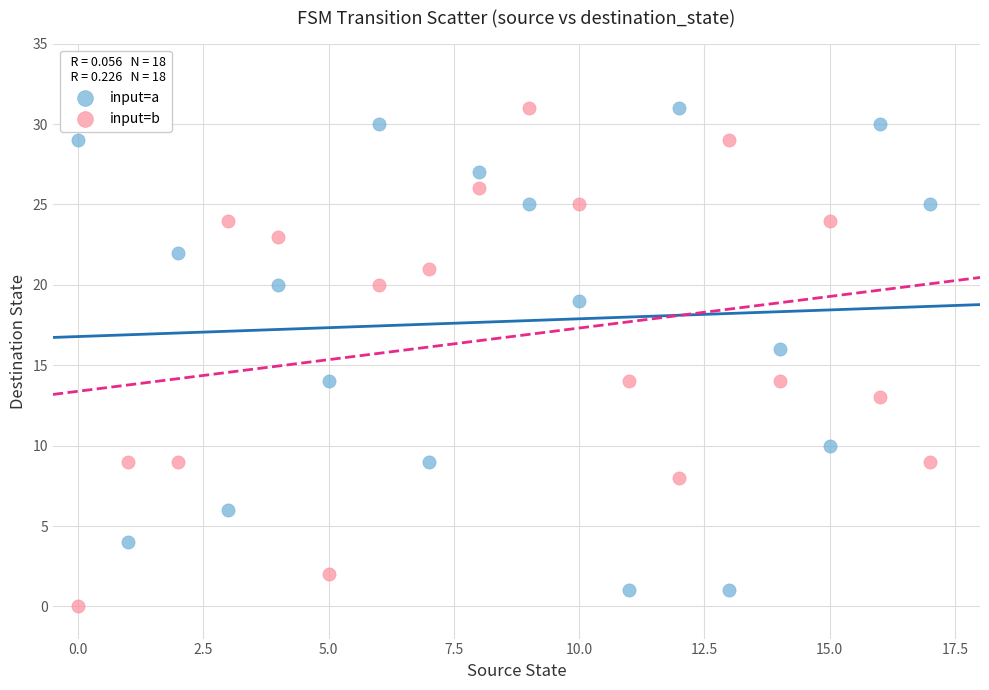

Across all data points, what is the range of Y values (max minus min)?

31